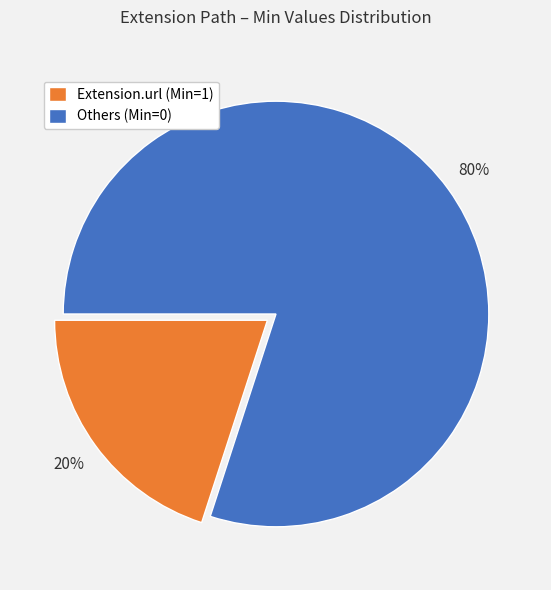

Count the number of slices in the pie.

2